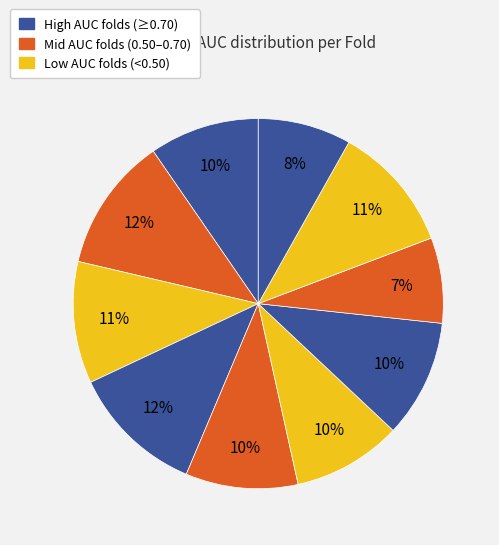

Is there any slice that represents more than half of the pie?

No